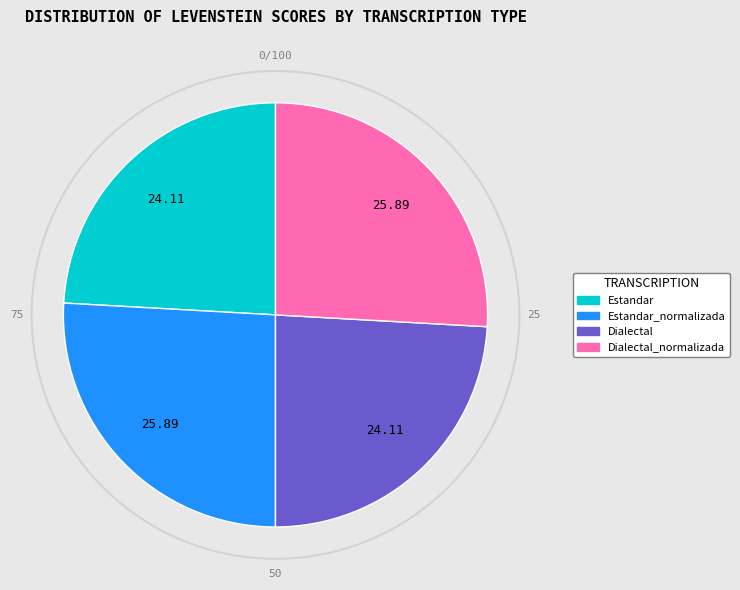

Does any single category account for the majority?

No